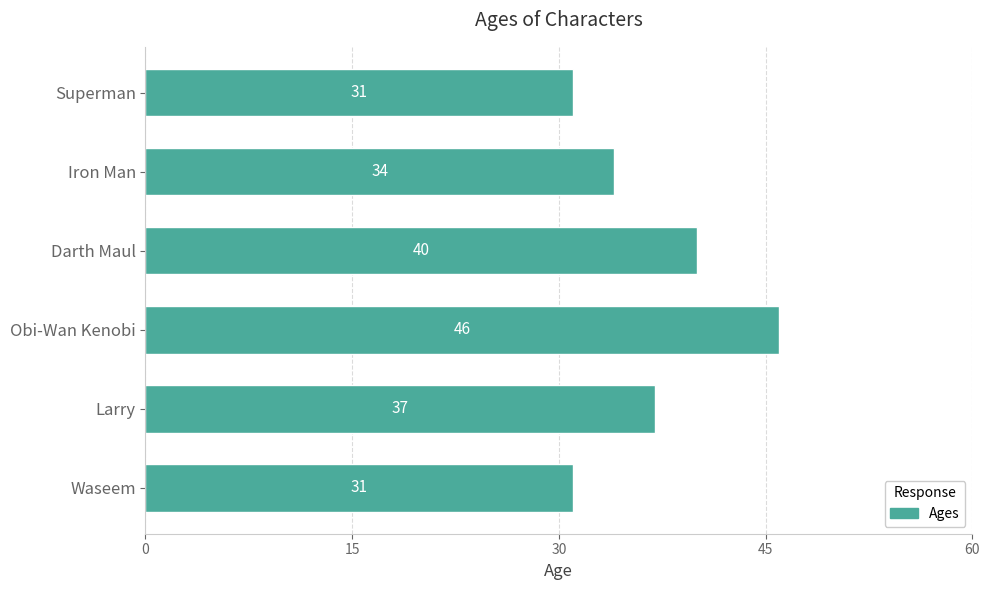

At which label is the value closest to 38?

Larry